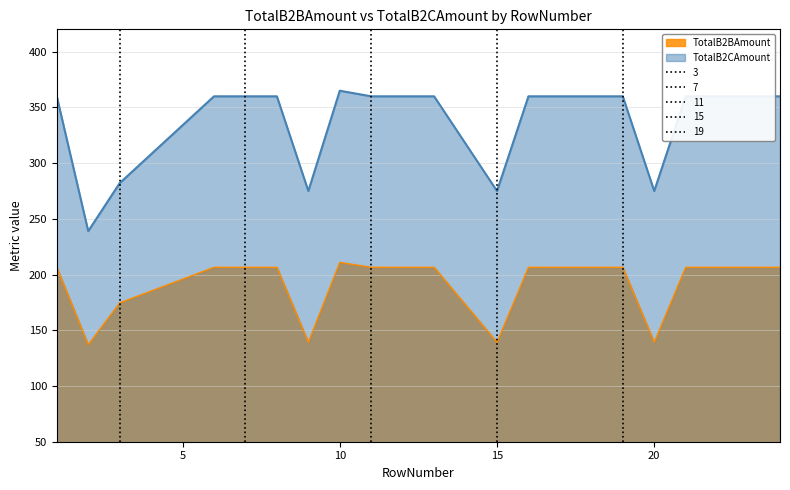

What is the value of the TotalB2CAmount point at the 13th from the left?

359.9